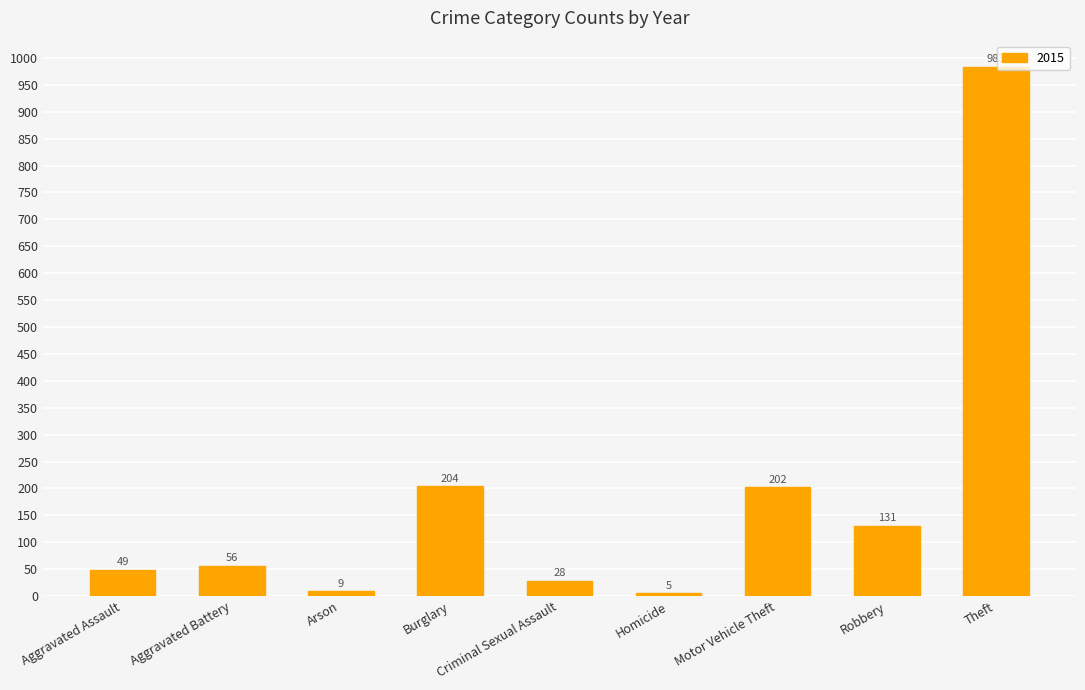

What is the maximum value shown in the chart?

983